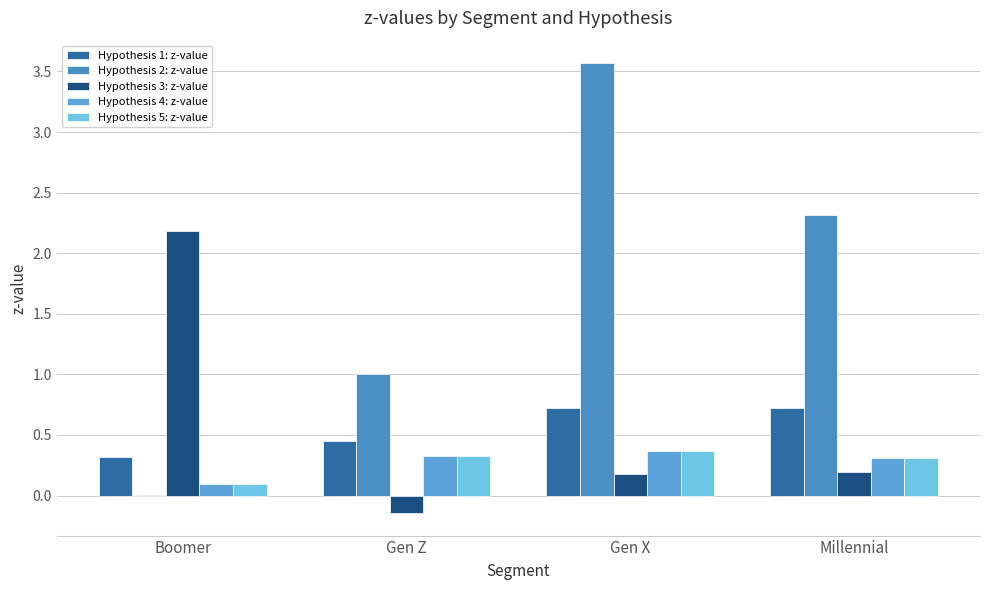

Reading left to right, what are all the values shown in this chart?

Hypothesis 1: z-value: Boomer=0.3	Gen Z=0.5	Gen X=0.7	Millennial=0.7
Hypothesis 2: z-value: Boomer=0.0	Gen Z=1.0	Gen X=3.6	Millennial=2.3
Hypothesis 3: z-value: Boomer=2.2	Gen Z=-0.1	Gen X=0.2	Millennial=0.2
Hypothesis 4: z-value: Boomer=0.1	Gen Z=0.3	Gen X=0.4	Millennial=0.3
Hypothesis 5: z-value: Boomer=0.1	Gen Z=0.3	Gen X=0.4	Millennial=0.3